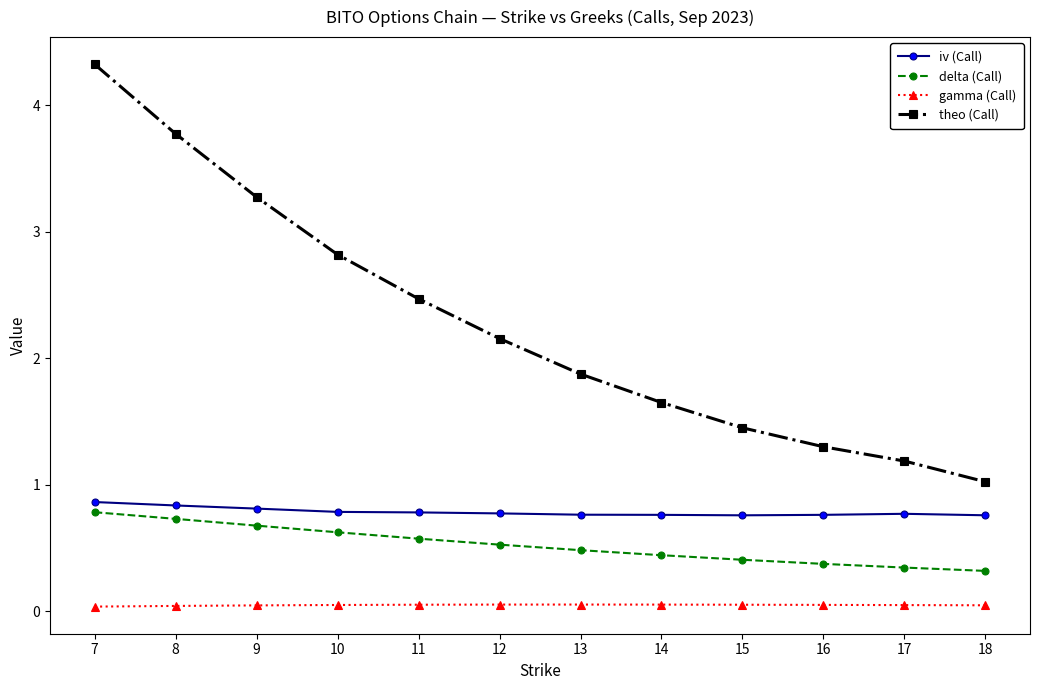

What is the value of the delta (Call) point at the 2nd from the left?

0.7